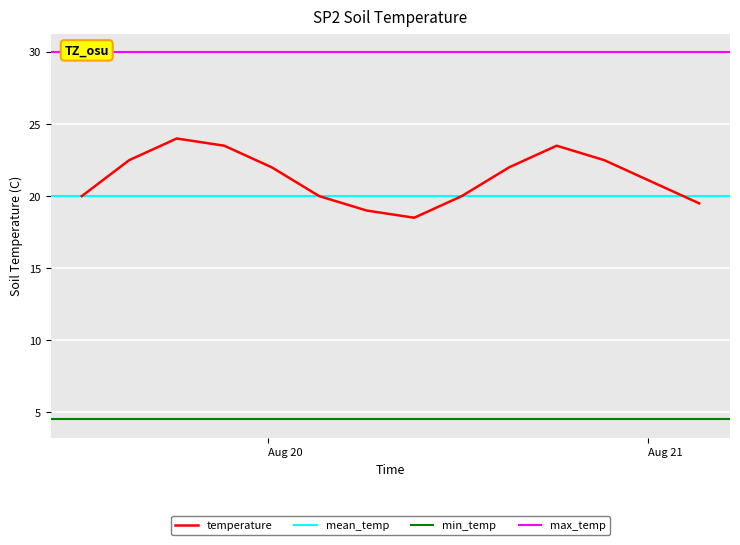

What is the ratio of the value at 2012-08-20 06:15:00 to the value at 2012-08-20 18:15:00?

0.8